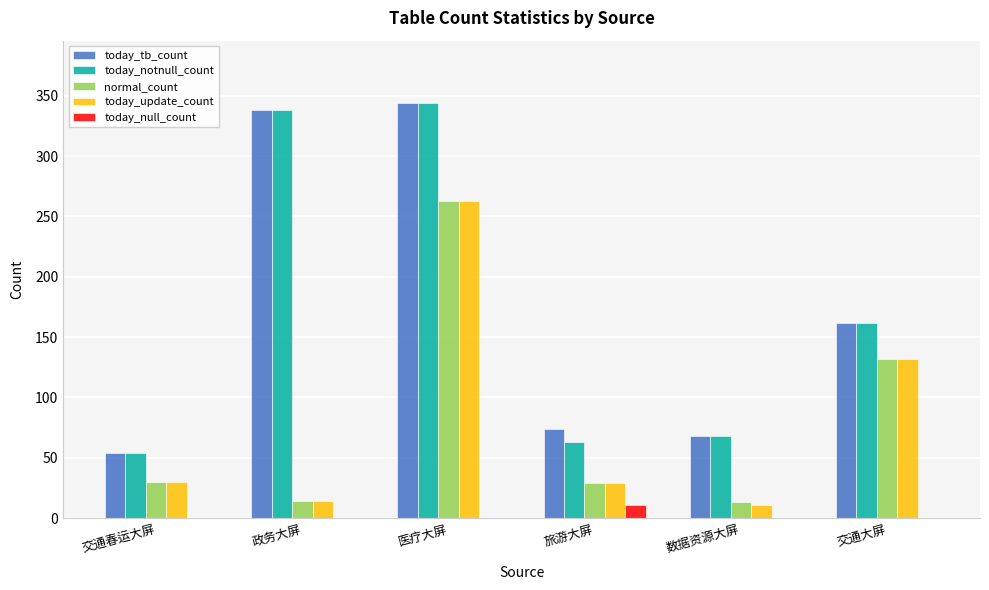

What is the sum of all today_update_count values?

479